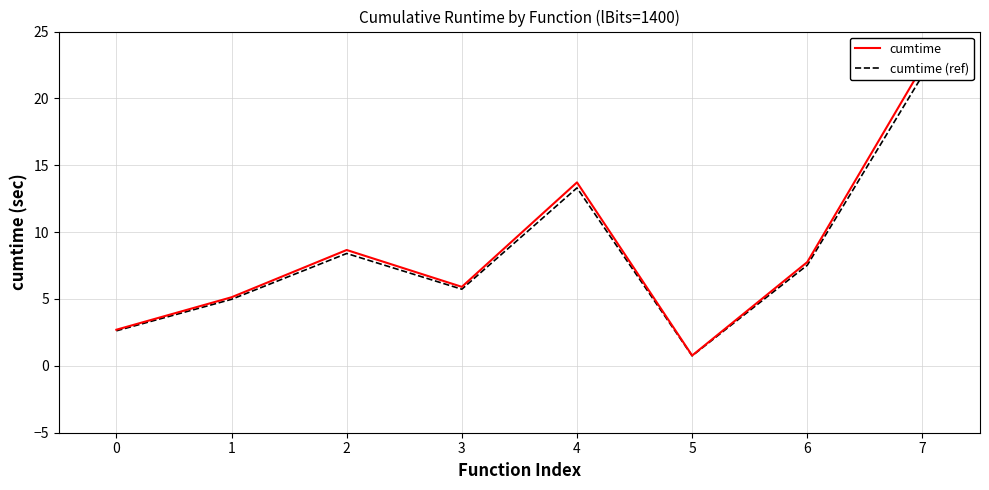

Which has a higher value, 7 or 4?

7